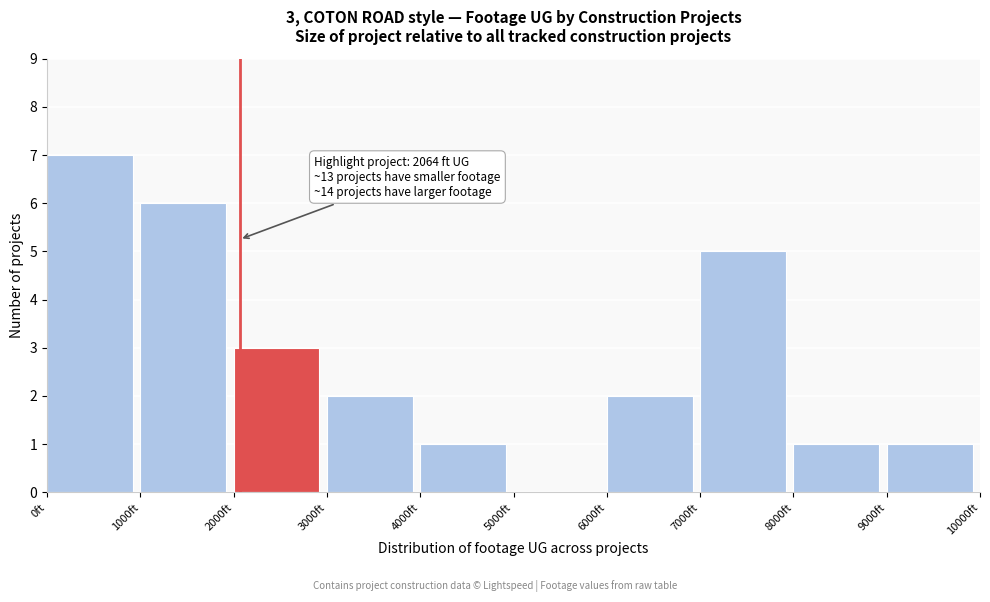

Over which range of the x-axis is the bar tallest?

0 to 1000